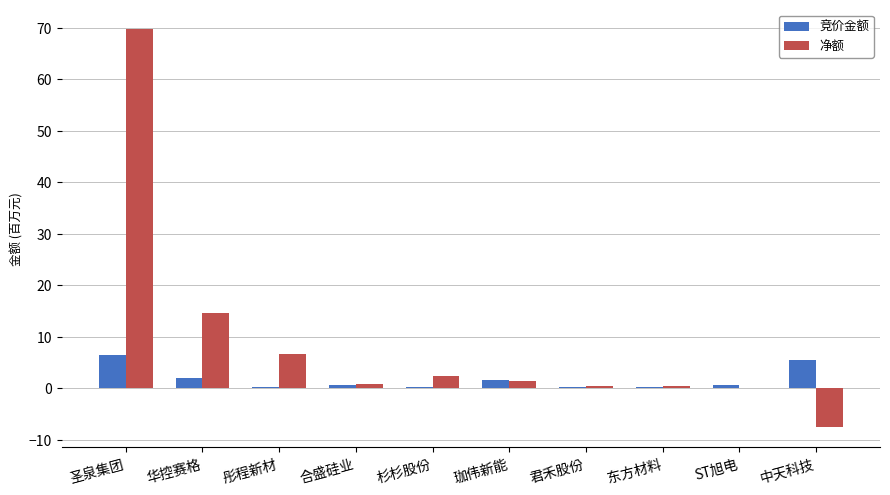

At which category is the sum across all series the highest?

圣泉集团